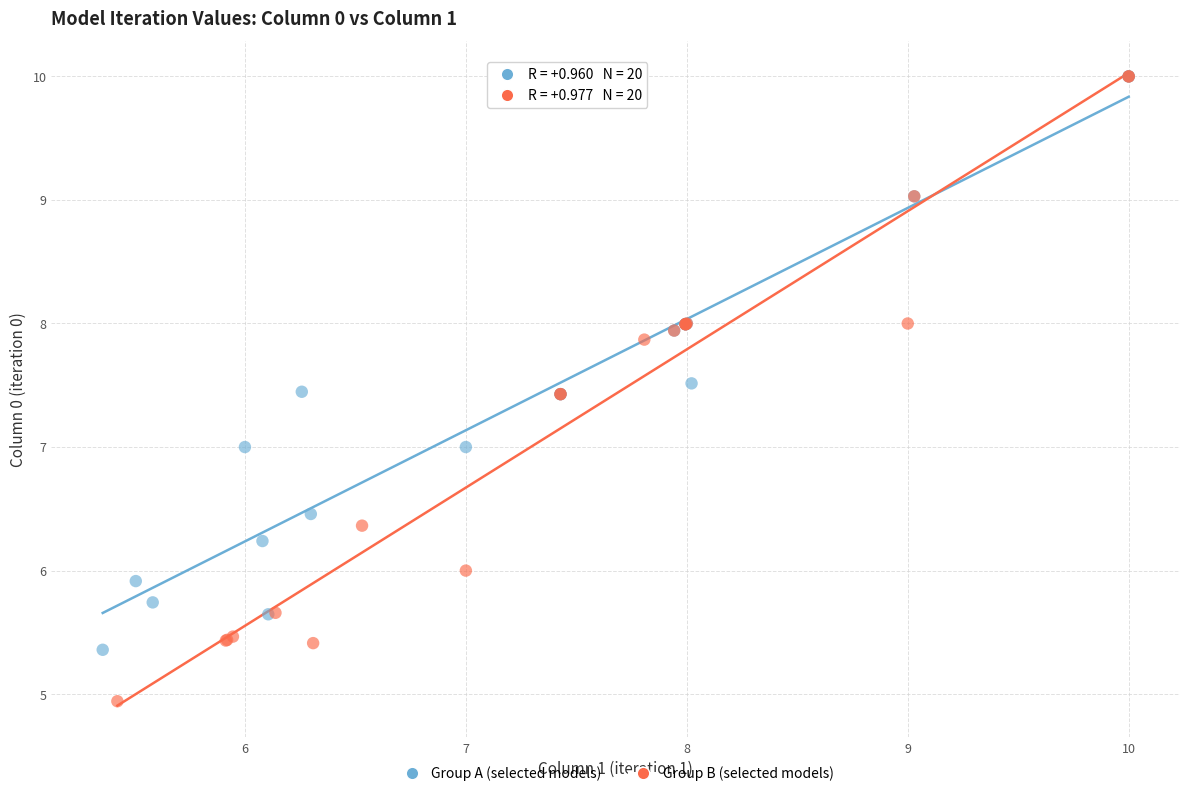

Which series has the widest spread of Y values?

Group B (selected models)